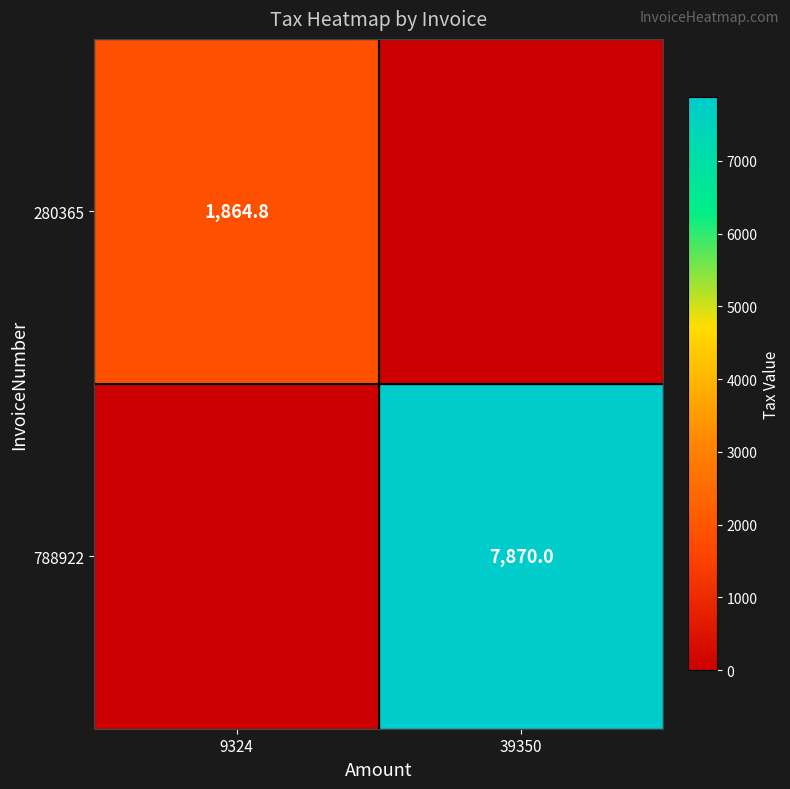

The value of 788922 at 39350 is 12895.2. True or false?

False